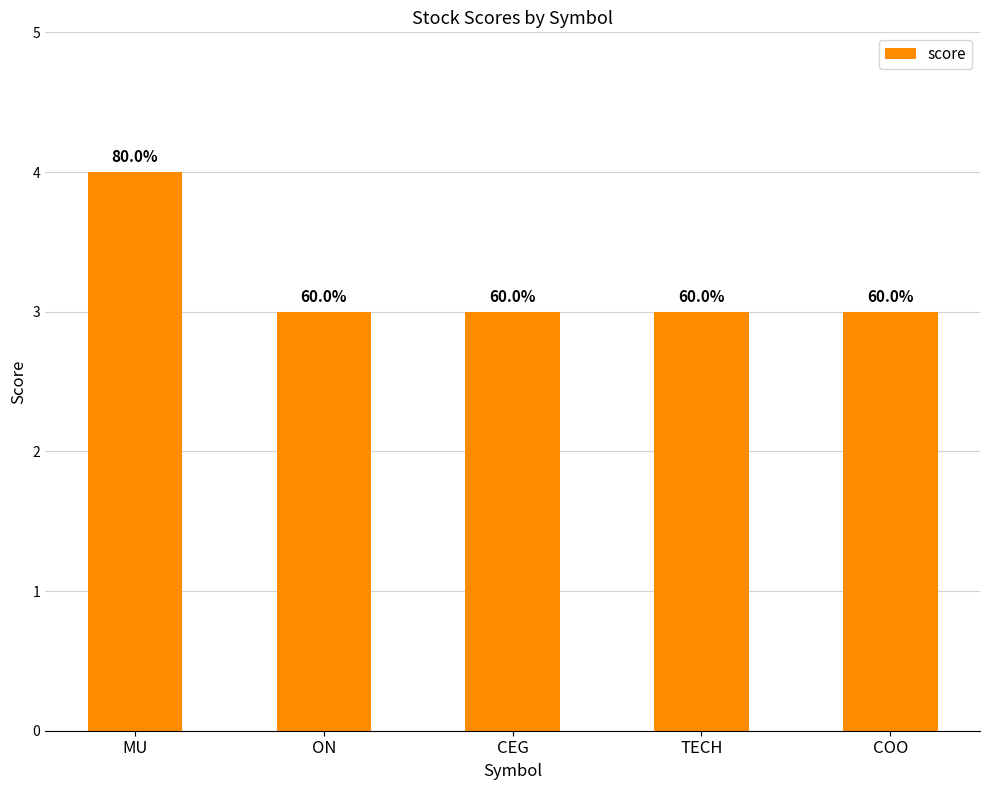

Count the values in the range 3 to 4.

5